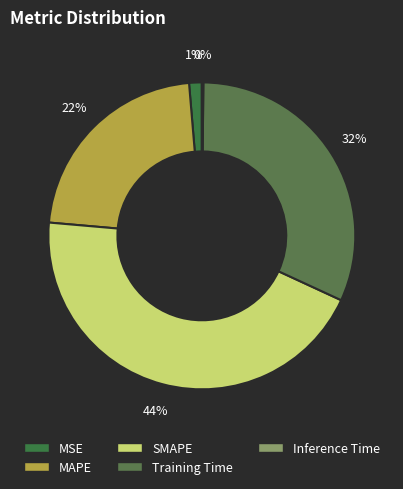

Which has a higher value, MAPE or Inference Time?

MAPE